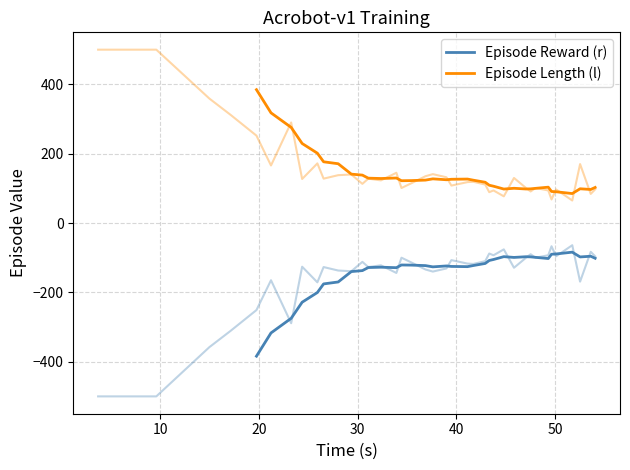

What is the minimum value shown in the chart?

-384.0